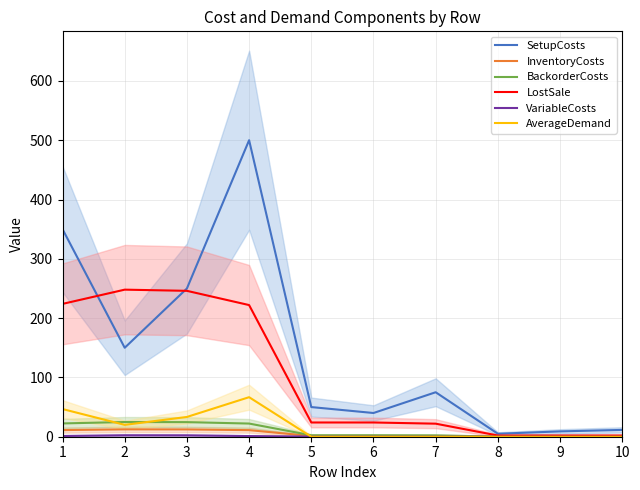

The LostSale series shows 224.0 at 1. True or false?

True